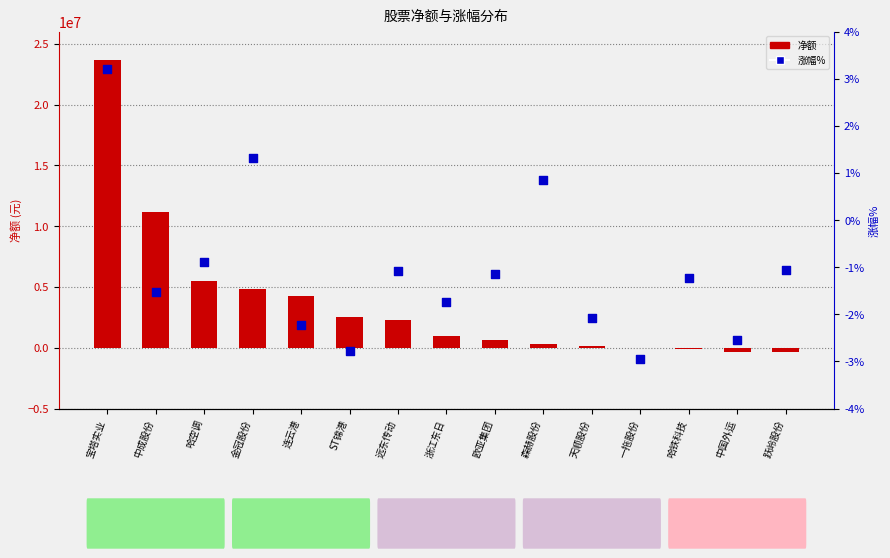

Which series has the largest total across all categories?

净额